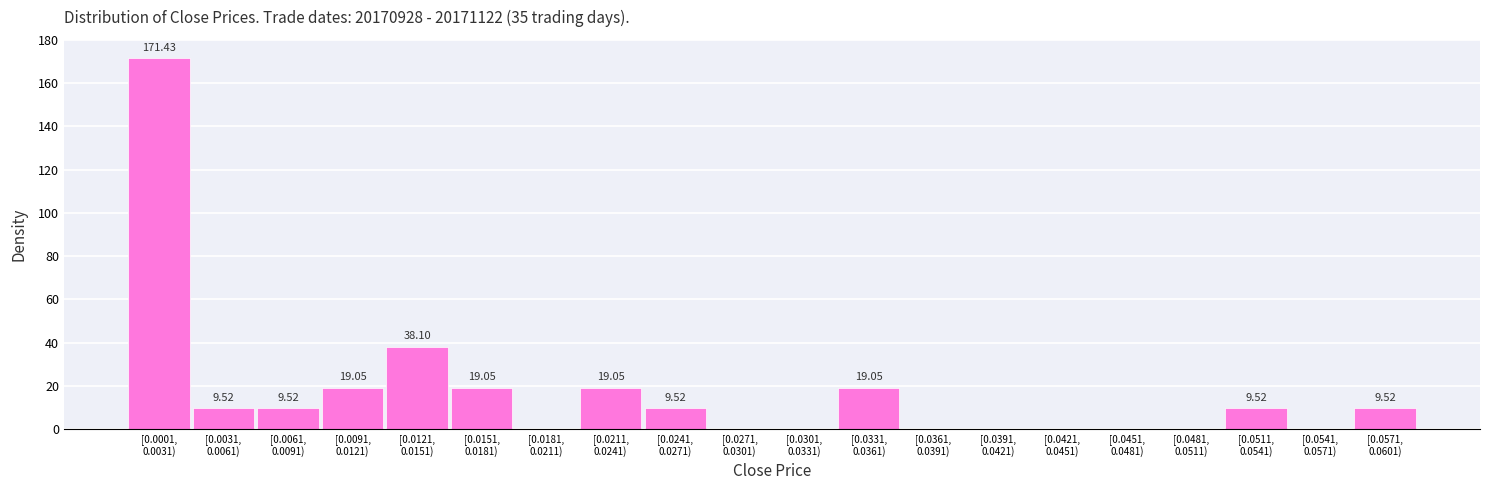

What is the sum of all values?

333.3